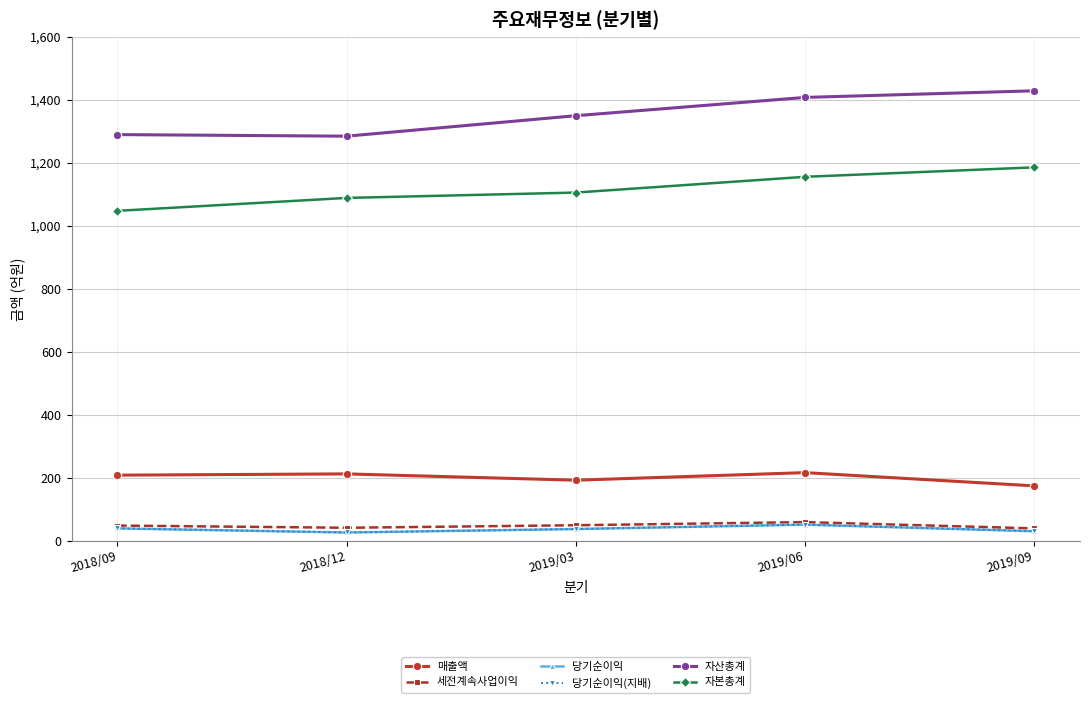

Does the chart have visible grid lines?

Yes